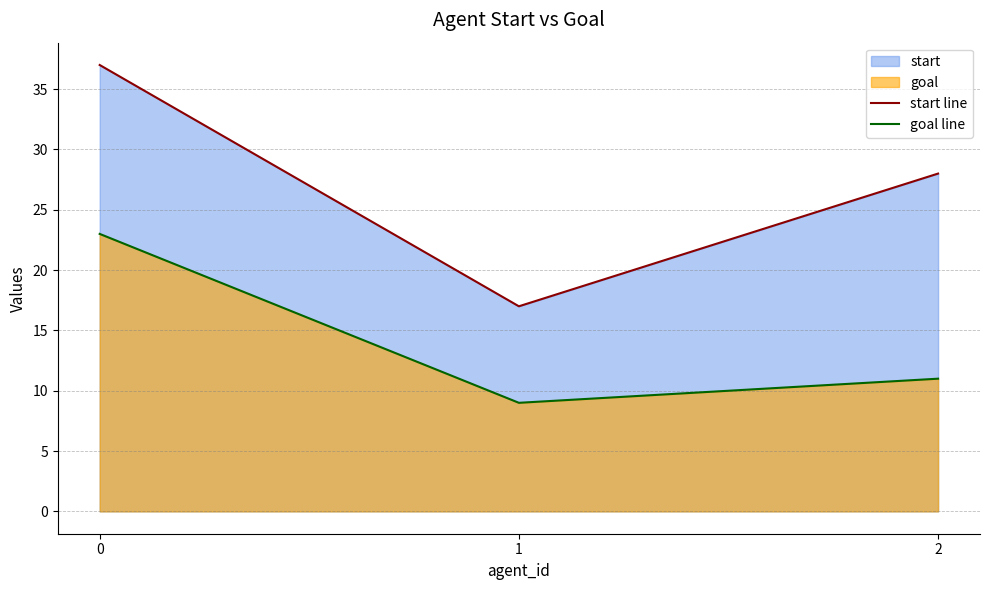

Which series changed the most between 1 and 2?

start line